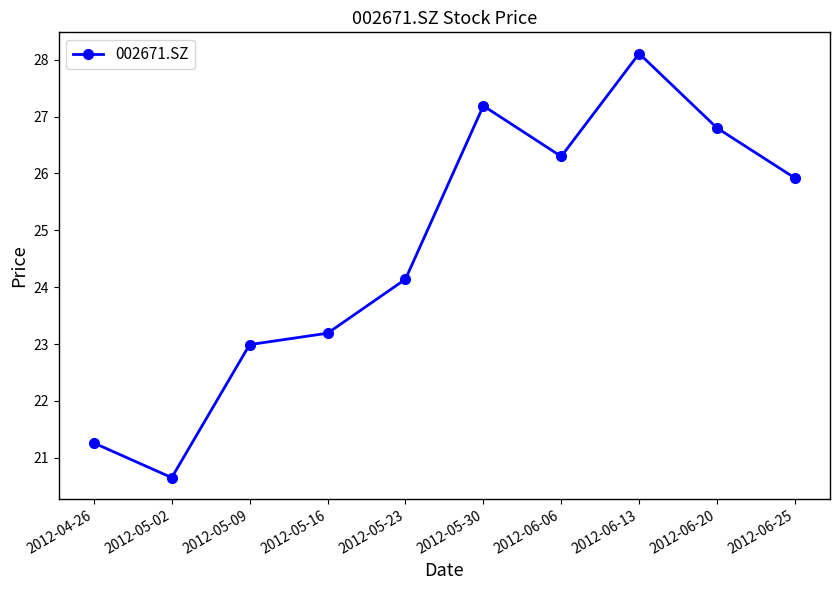

True or false: the data shows 9.7 at 2012-04-26.

False